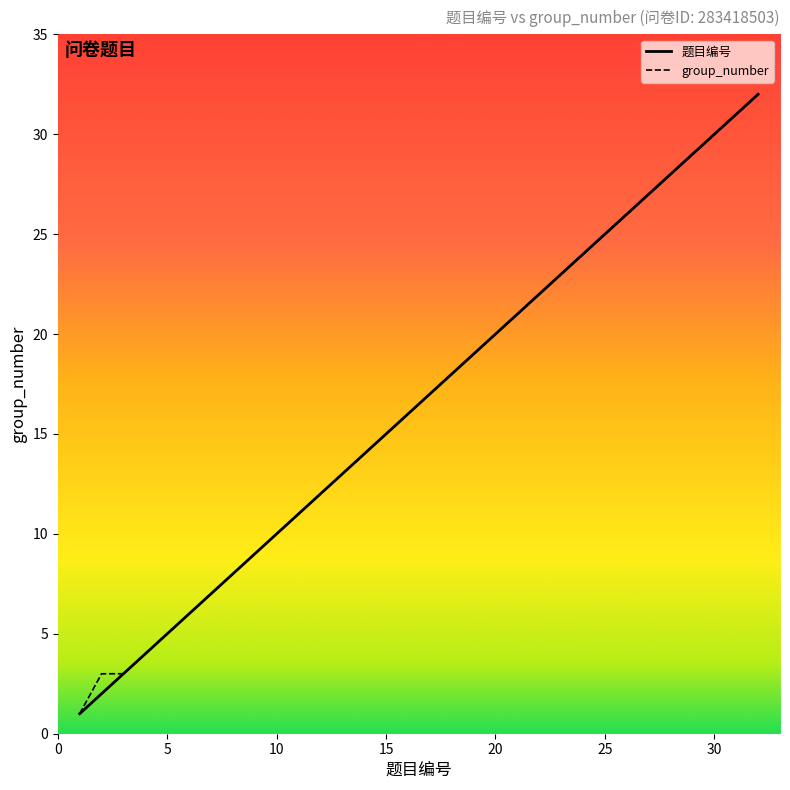

Rank the series by their average value, from lowest to highest.

题目编号, group_number